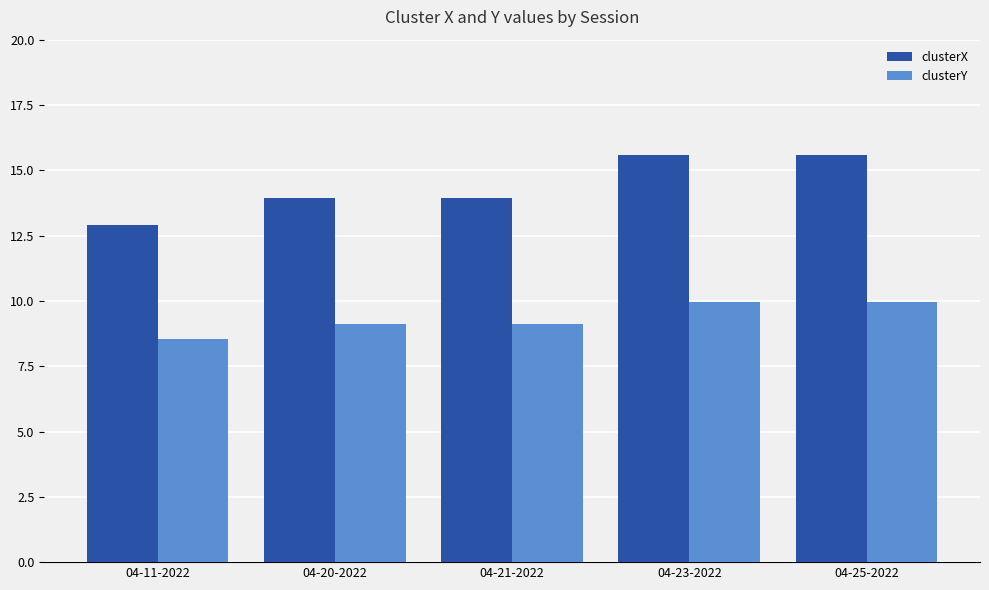

What are all the series names shown in the legend?

clusterX, clusterY